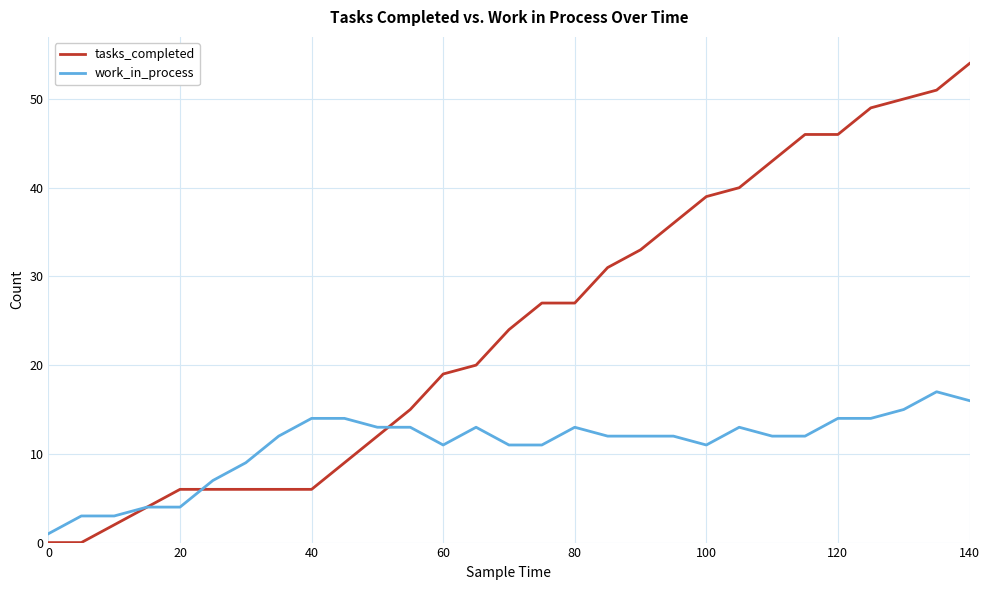

Which series has the widest spread of values?

tasks_completed